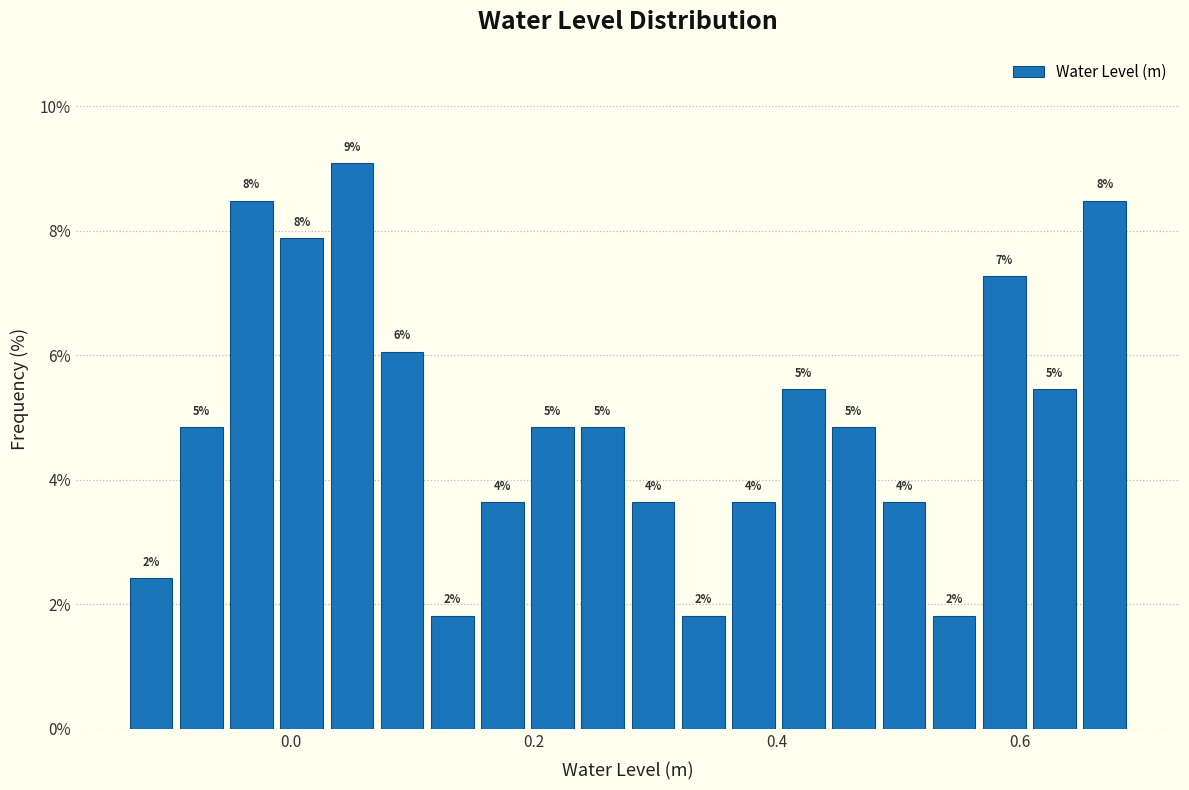

Around what value on the x-axis is the tallest bar? Give the approximate position of its centre, as read against the axis.

0.04